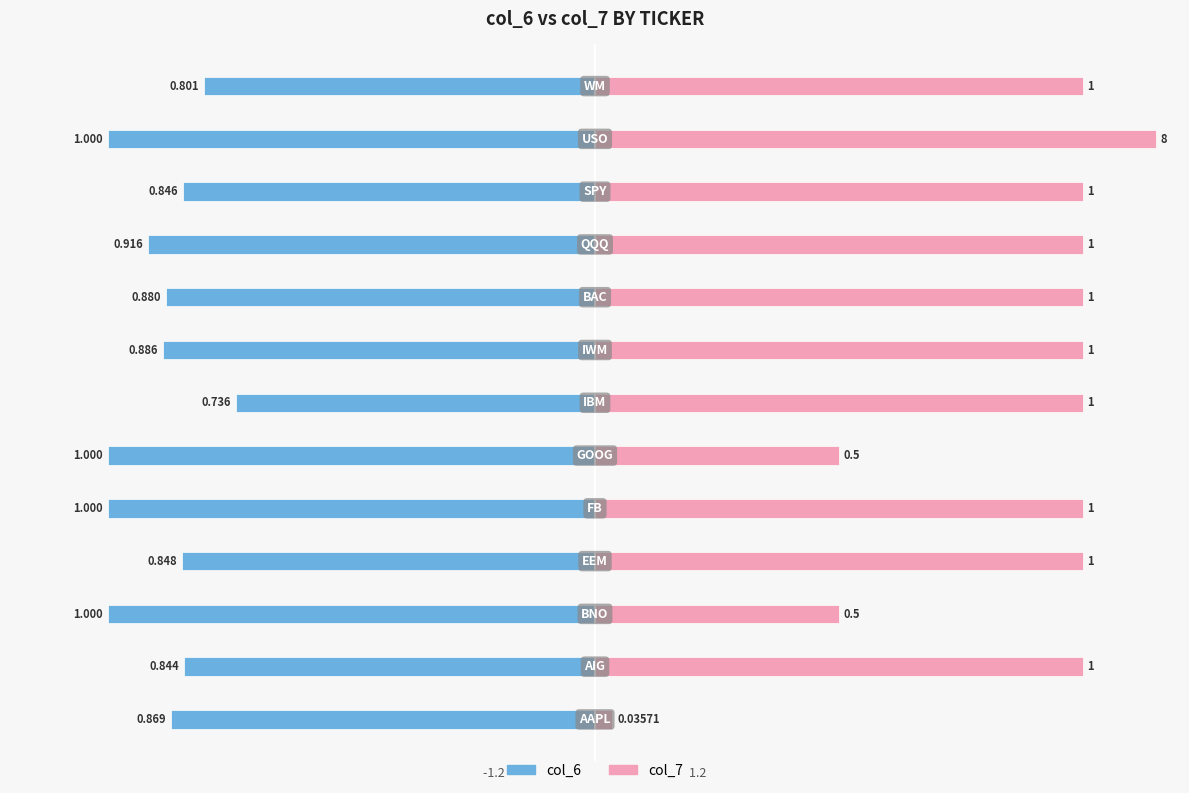

Between 1 and 6, which series saw the biggest shift?

col_6